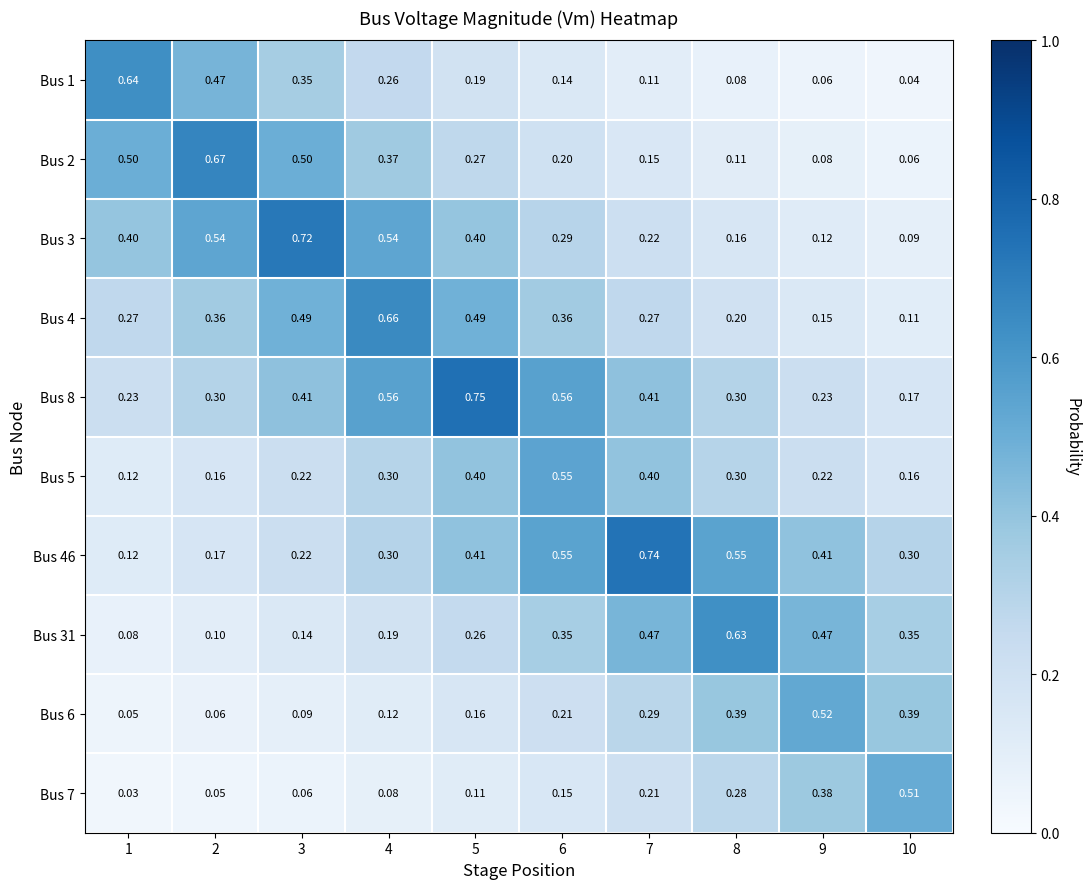

What is the spread (max minus min) of values at 7?

0.6